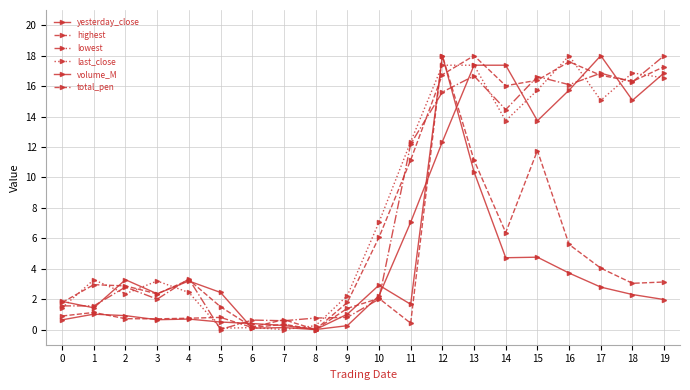

What is the difference between the maximum and minimum values in the lowest series?

18.0